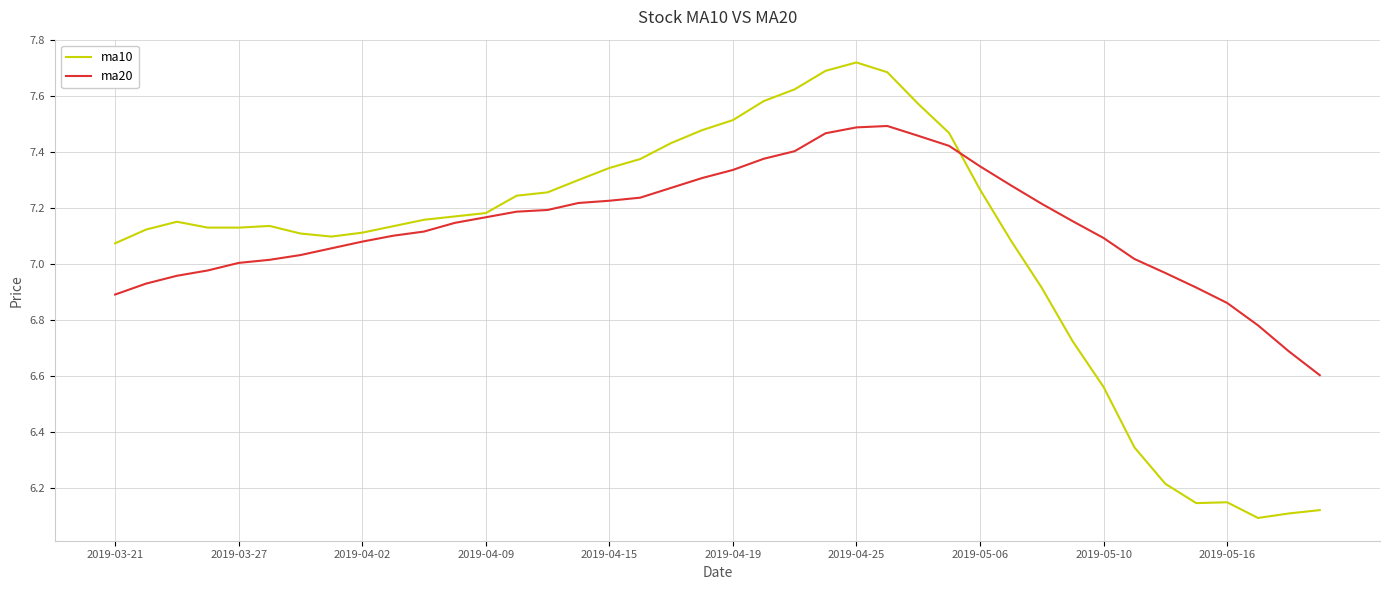

Which series has the largest range (max minus min)?

ma10